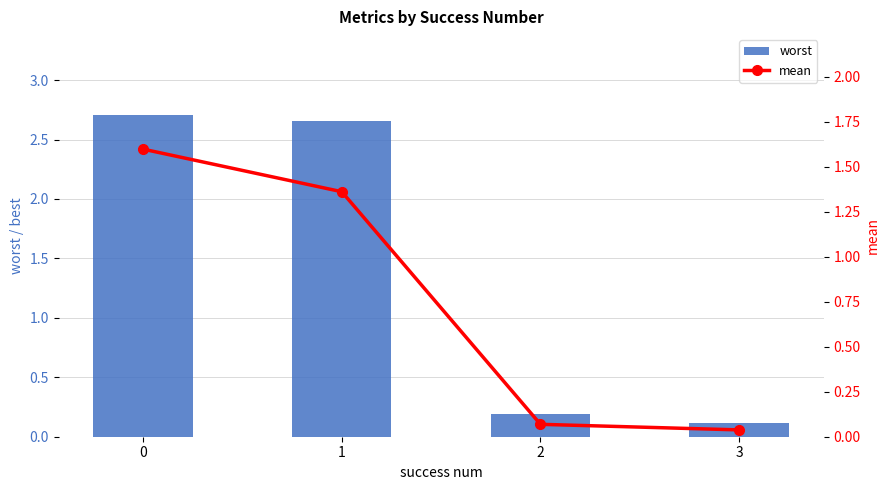

Reading left to right, what are all the values shown in this chart?

worst: 2.7	2.7	0.2	0.1
mean: 1.6	1.4	0.1	0.0